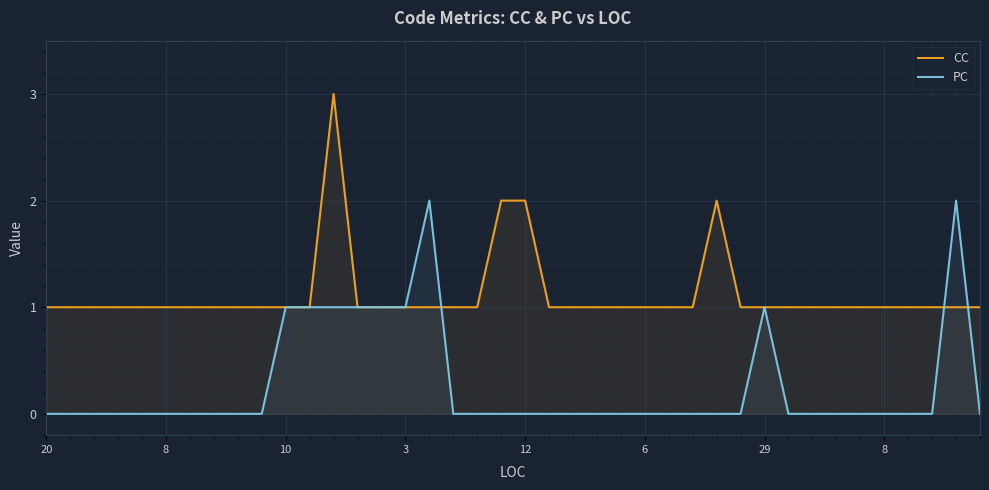

Where is PC nearest to the value 1?

10